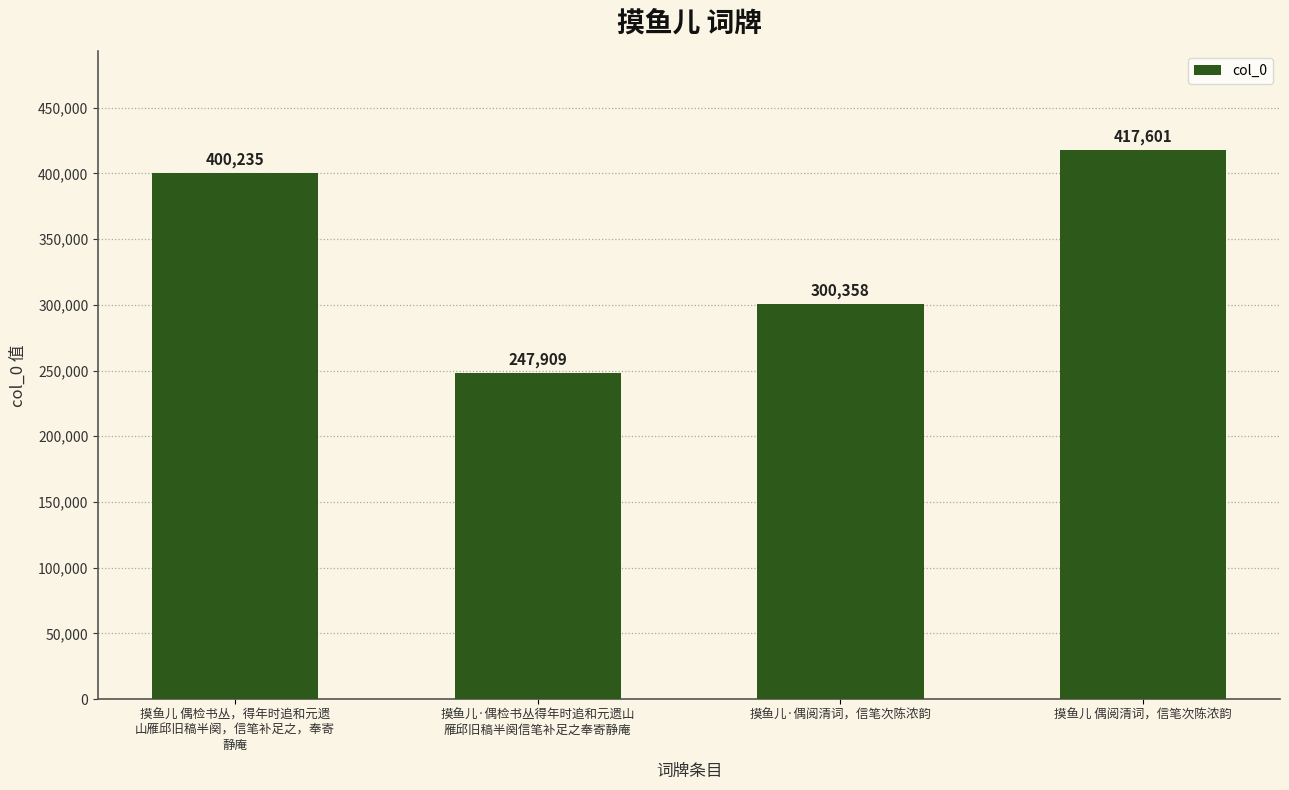

How many categories are shown in the chart?

4